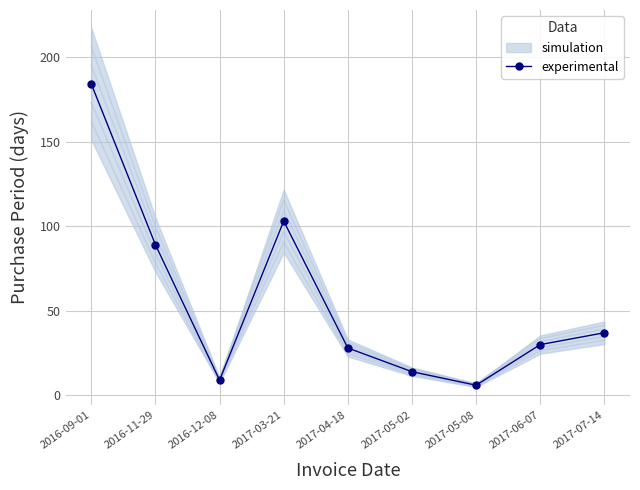

What is the difference between the values at 2017-07-14 and 2016-12-08?

28